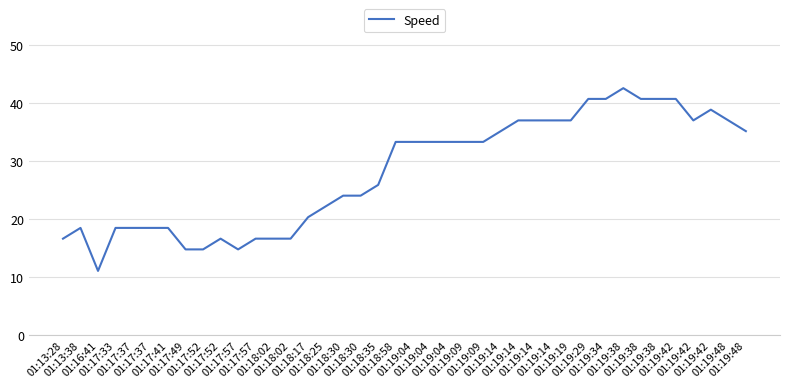

List the labels in order of value, largest first.

01:19:38, 01:19:29, 01:19:34, 01:19:38, 01:19:38, 01:19:42, 01:19:42, 01:19:14, 01:19:14, 01:19:14, 01:19:19, 01:19:42, 01:19:48, 01:19:14, 01:19:48, 01:18:58, 01:19:04, 01:19:04, 01:19:04, 01:19:09, 01:19:09, 01:18:35, 01:18:30, 01:18:30, 01:18:25, 01:18:17, 01:13:38, 01:17:33, 01:17:37, 01:17:37, 01:17:41, 01:13:28, 01:17:52, 01:17:57, 01:18:02, 01:18:02, 01:17:49, 01:17:52, 01:17:57, 01:16:41